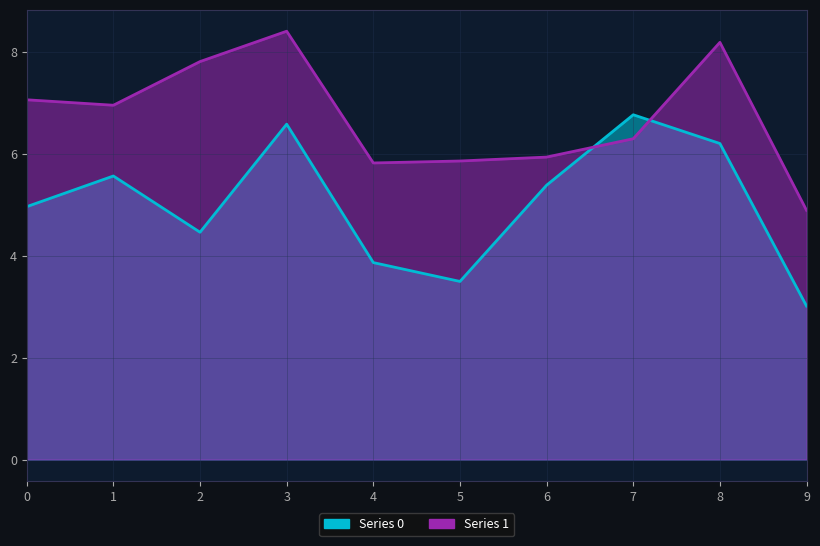

What value does the 1 series have at 9?

4.9